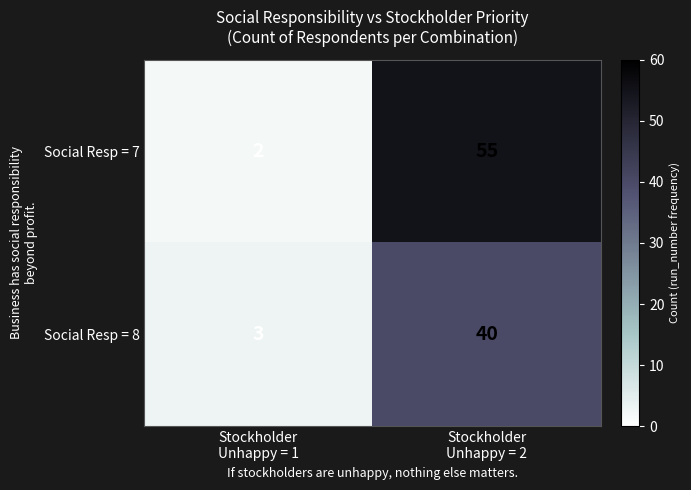

At which category is the sum across all series the highest?

Stockholder
Unhappy = 2